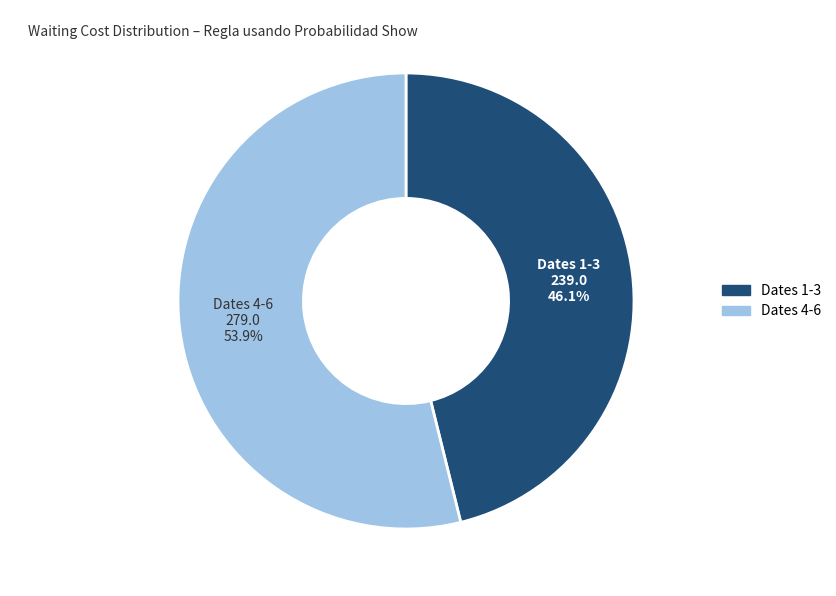

Is there a majority slice in this chart?

Yes